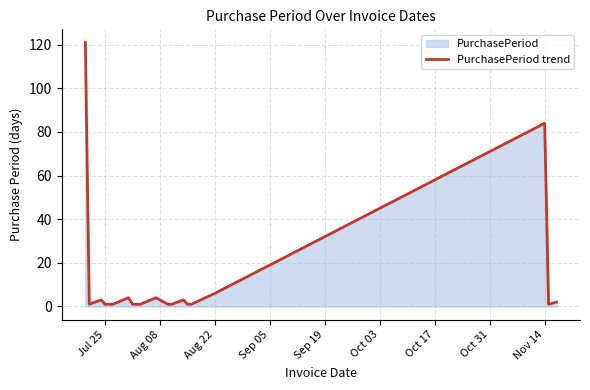

How many series are shown in this chart?

1